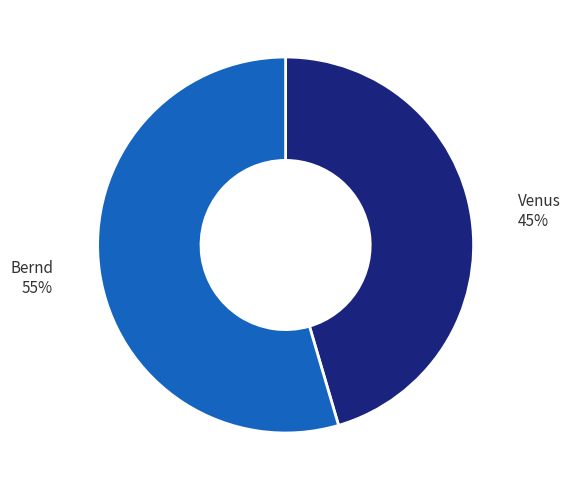

Does Bernd account for over 50% of the chart?

Yes